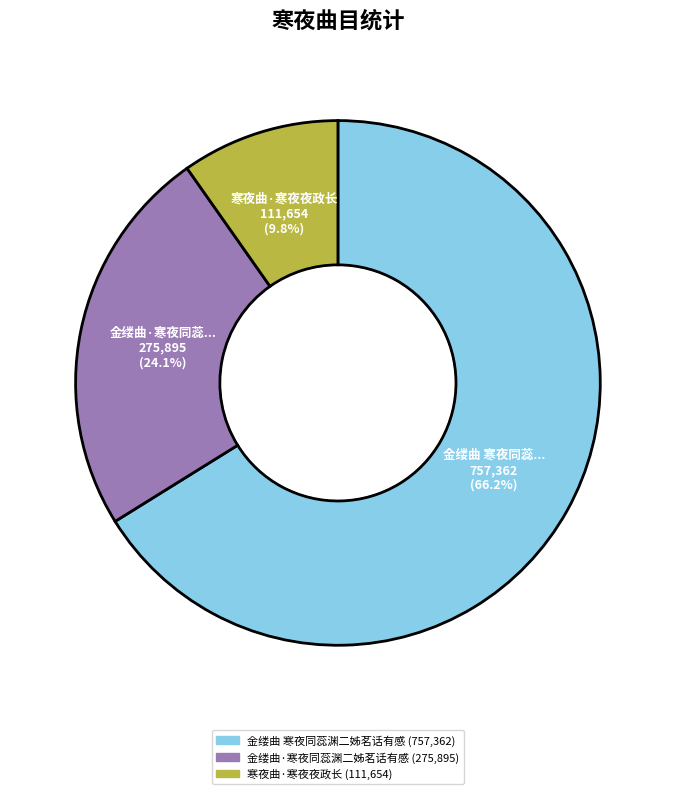

How many slices are in this pie chart?

3